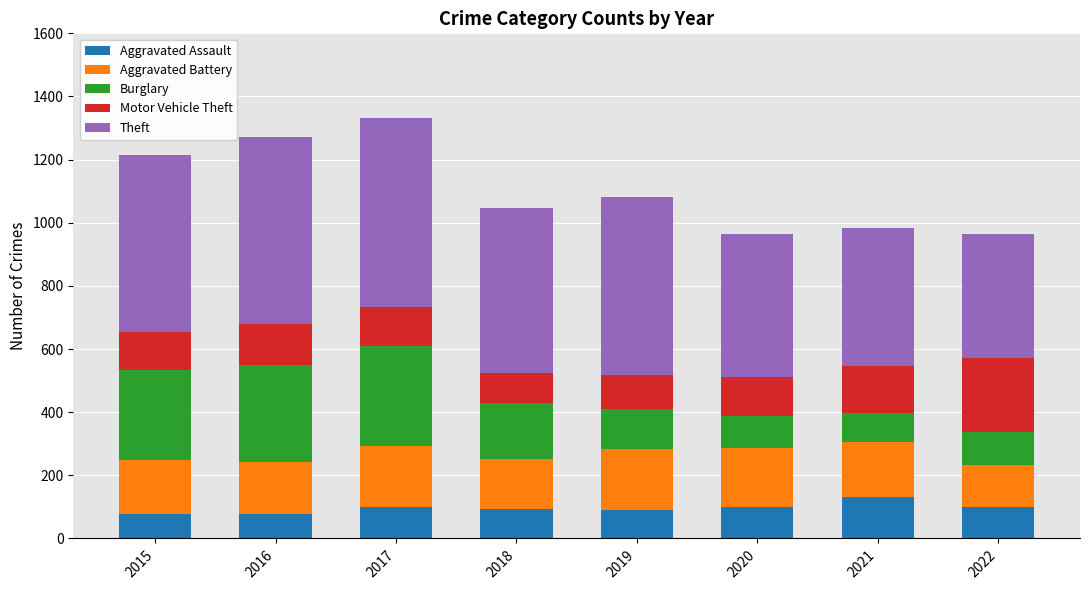

What are all the series names shown in the legend?

Aggravated Assault, Aggravated Battery, Burglary, Motor Vehicle Theft, Theft